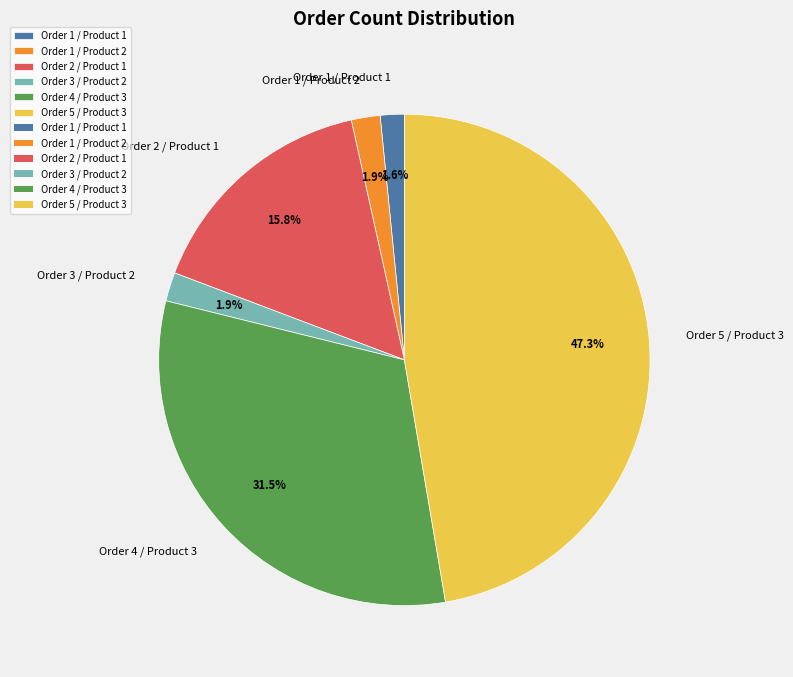

Combined, what portion of the pie is Order 1 / Product 2 and Order 4 / Product 3?

33.4%